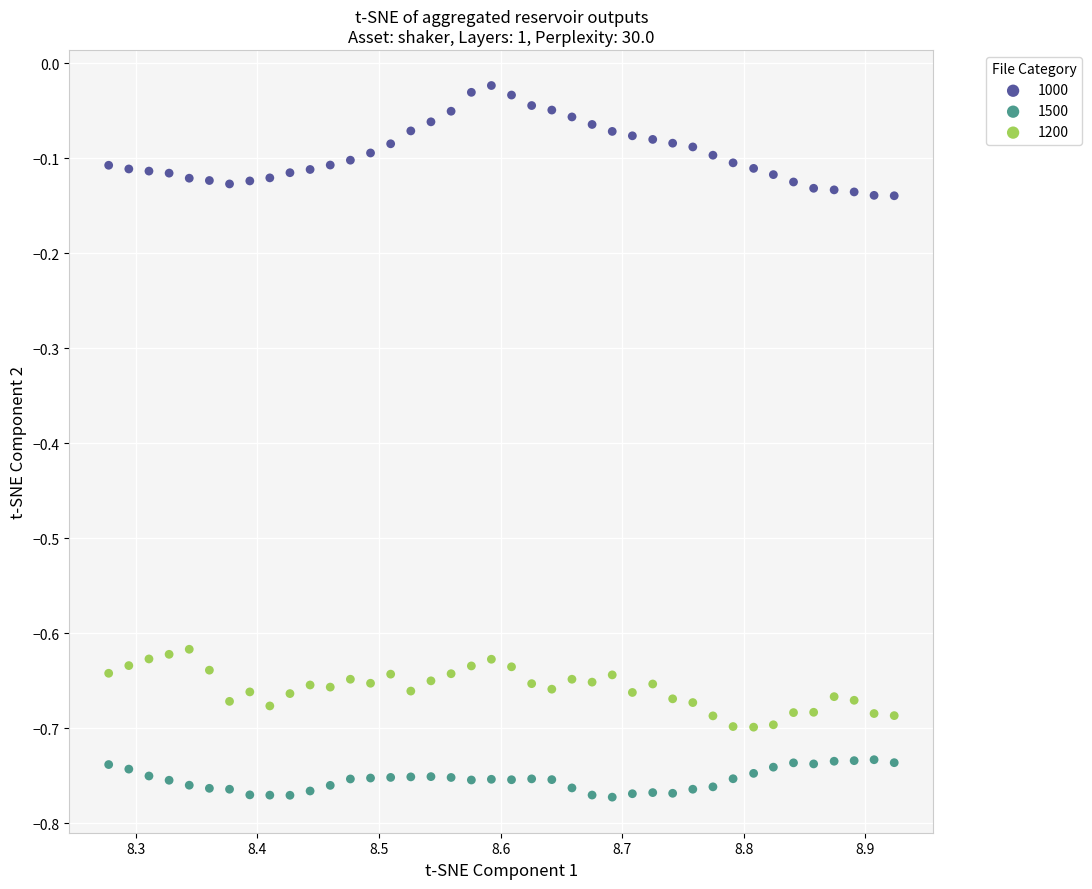

What are all the series names shown in the legend?

1000, 1500, 1200